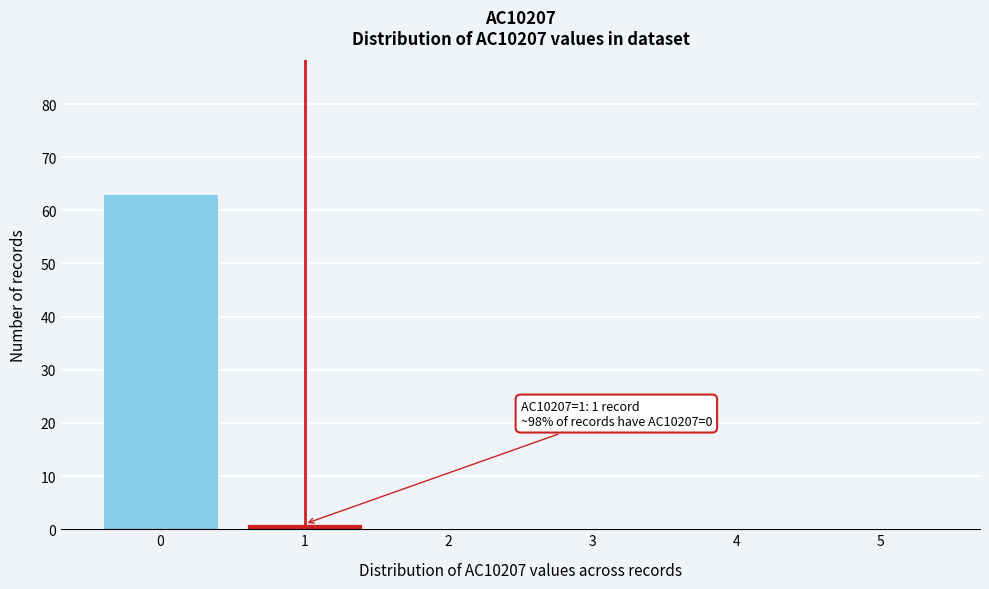

Reading right to left, extract all data points from this chart.

5=0	4=0	3=0	2=0	1=1	0=63